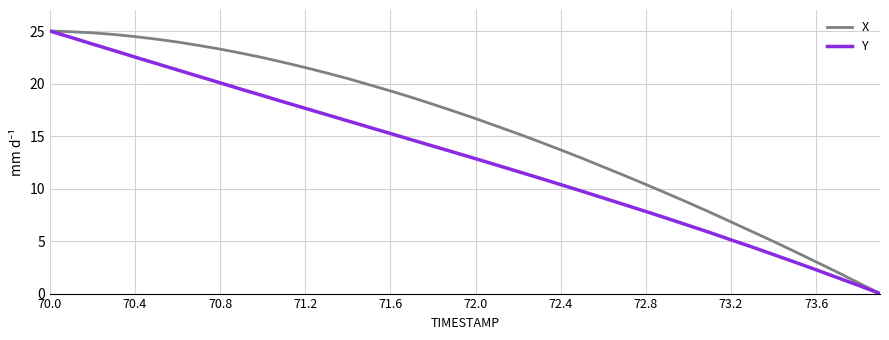

What is the greatest value displayed?

25.0